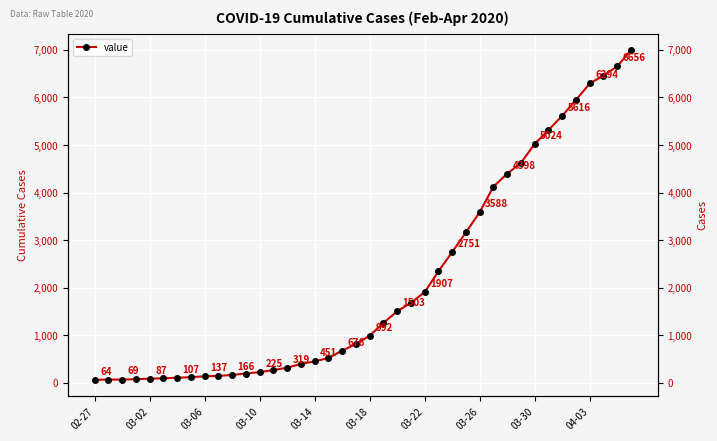

What is the difference between the maximum and second lowest values?

6926